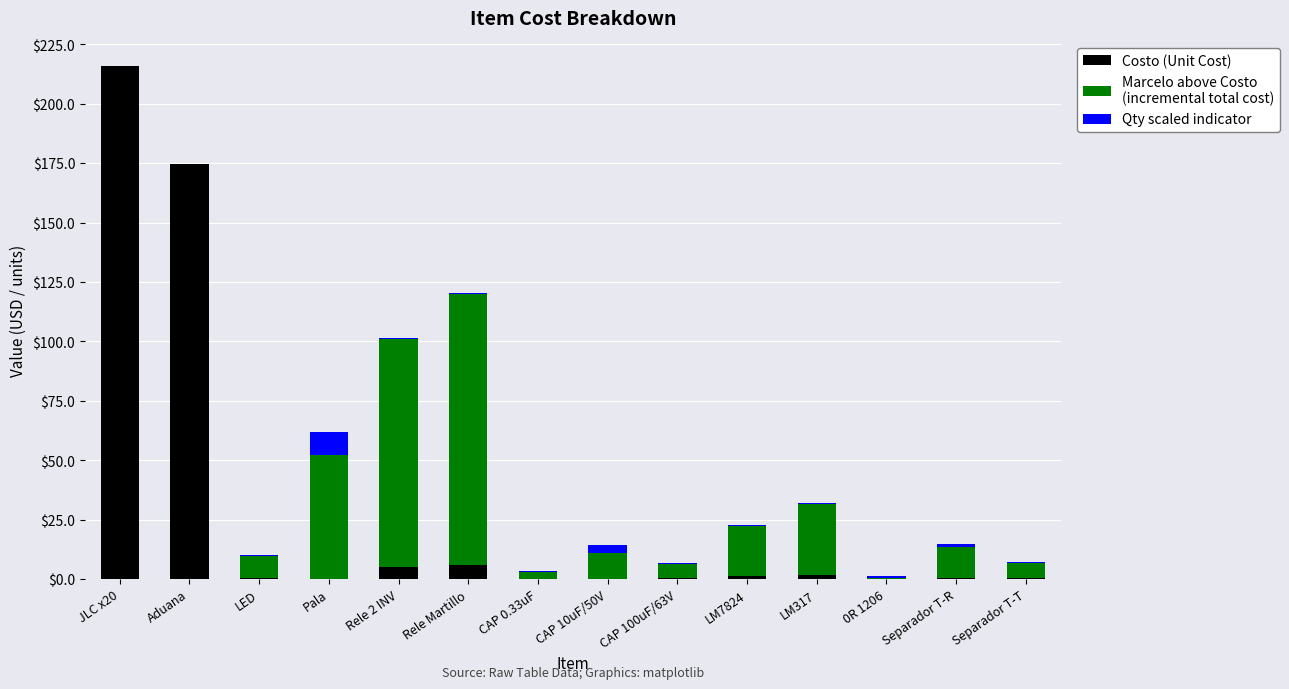

Are the bars grouped side by side (vs. stacked)?

No